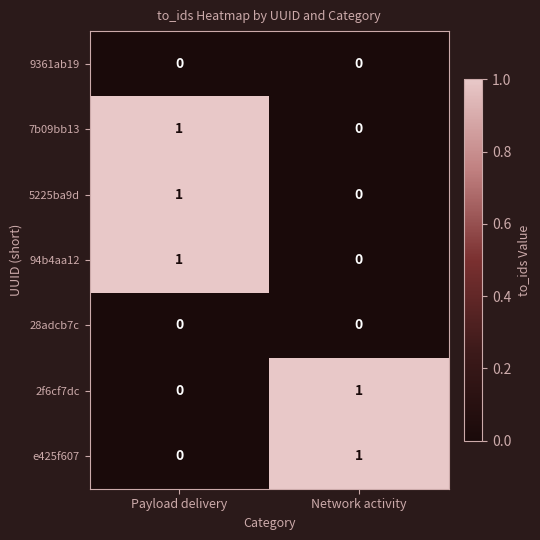

True or false: 28adcb7c has a value of 0 at Payload delivery.

True